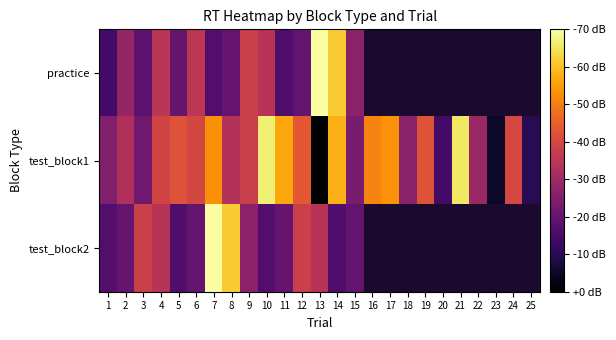

Is it true that test_block1 equals 0.7 at 16?

True